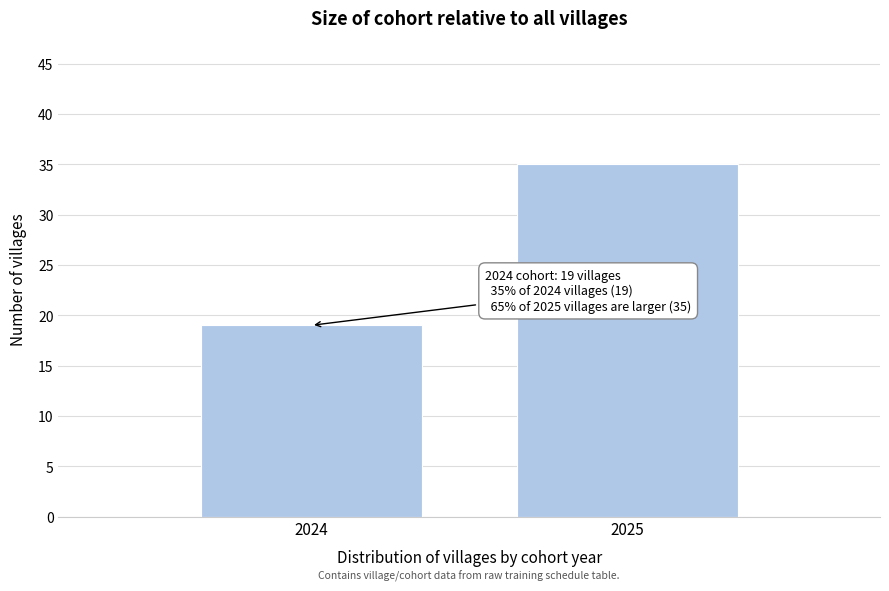

Reading right to left, what are all the values shown in this chart?

2025=35	2024=19